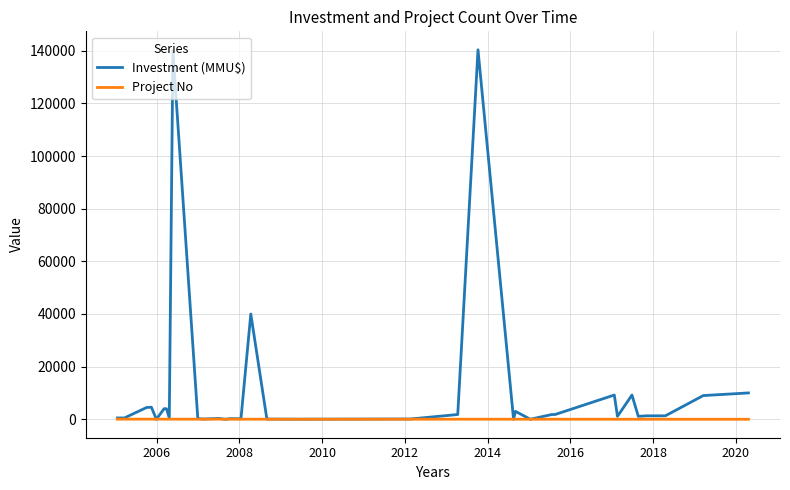

What is the minimum value for Project No?

1